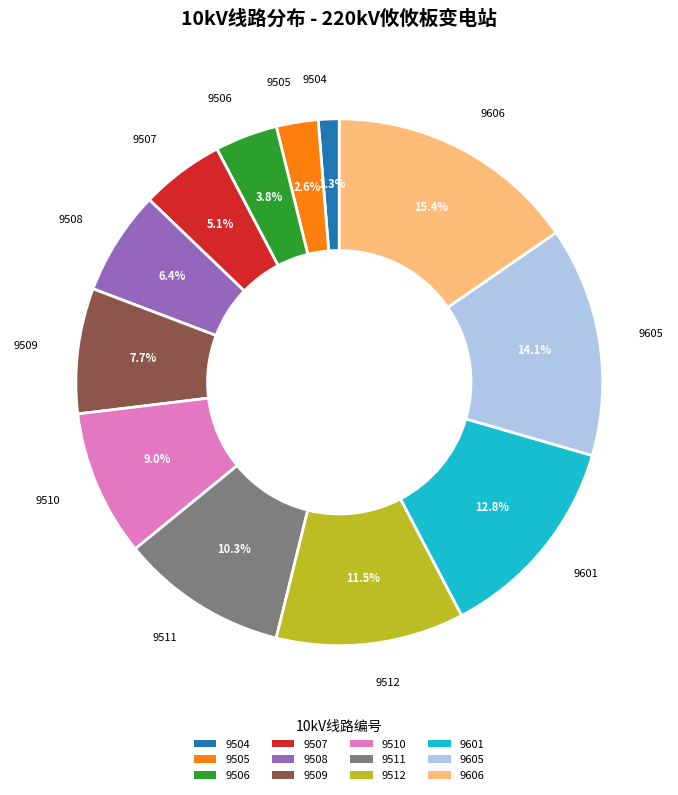

What percentage is NOT represented by 9504?

98.7%